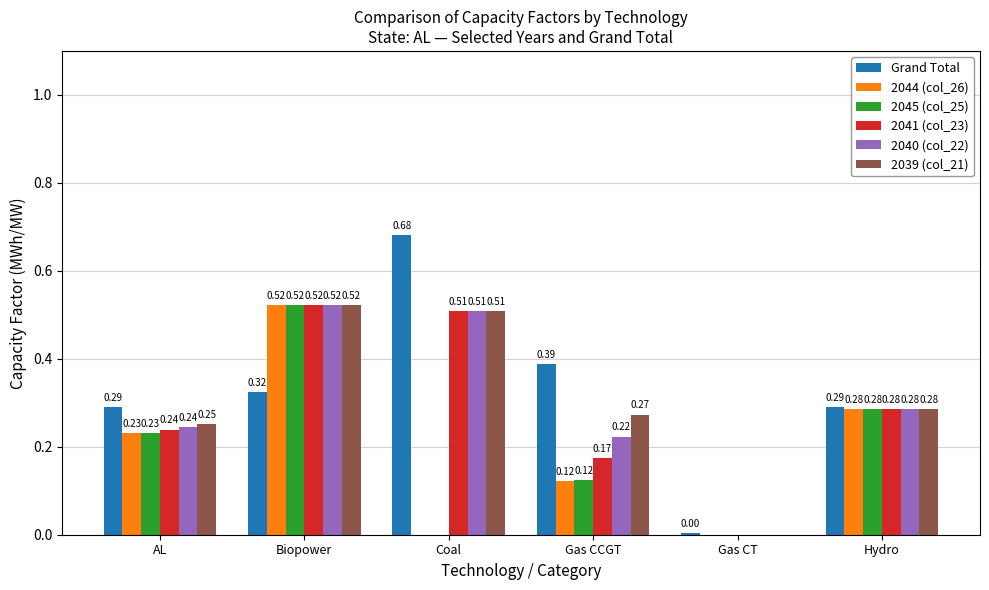

At which category does the chart reach its peak across all series?

Coal